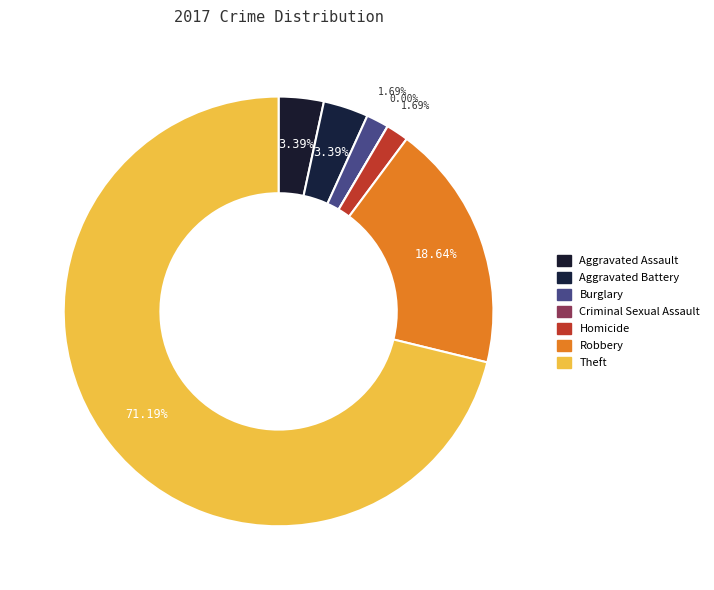

To the nearest percent, what portion does Theft represent?

71%